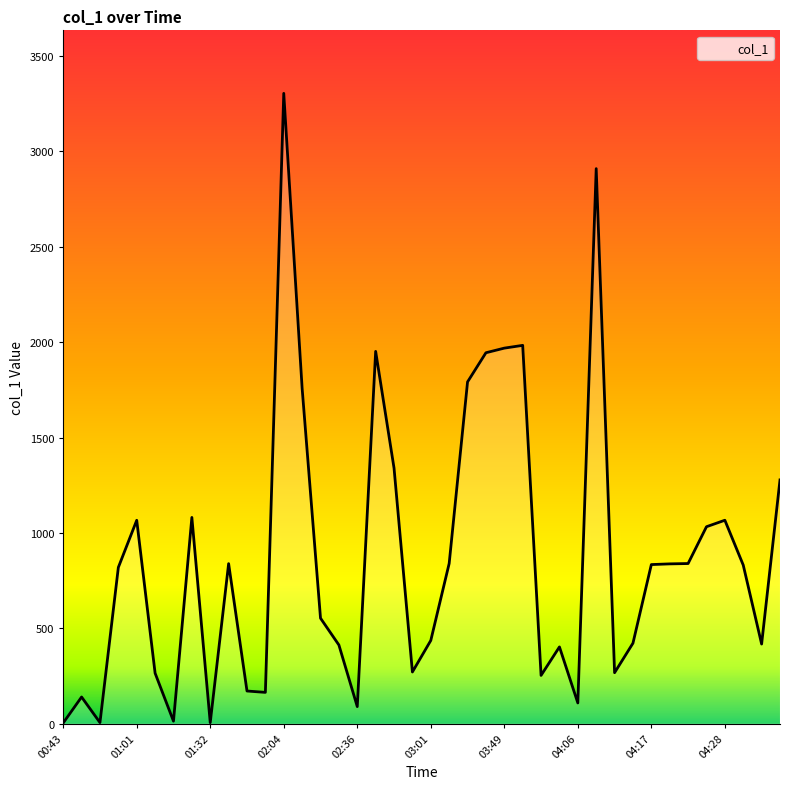

What is the maximum value shown in the chart?

3304.5